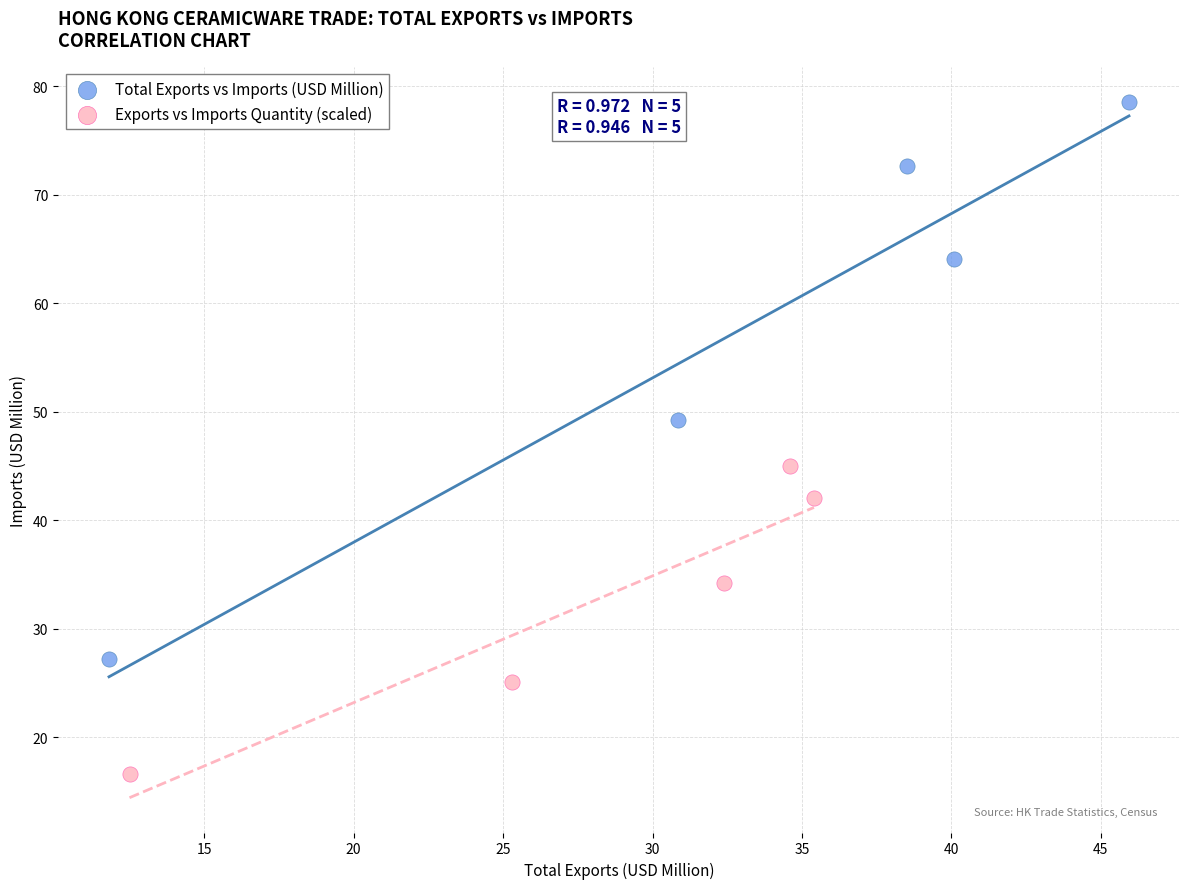

Which series reaches the maximum Y coordinate?

Total Exports vs Imports (USD Million)